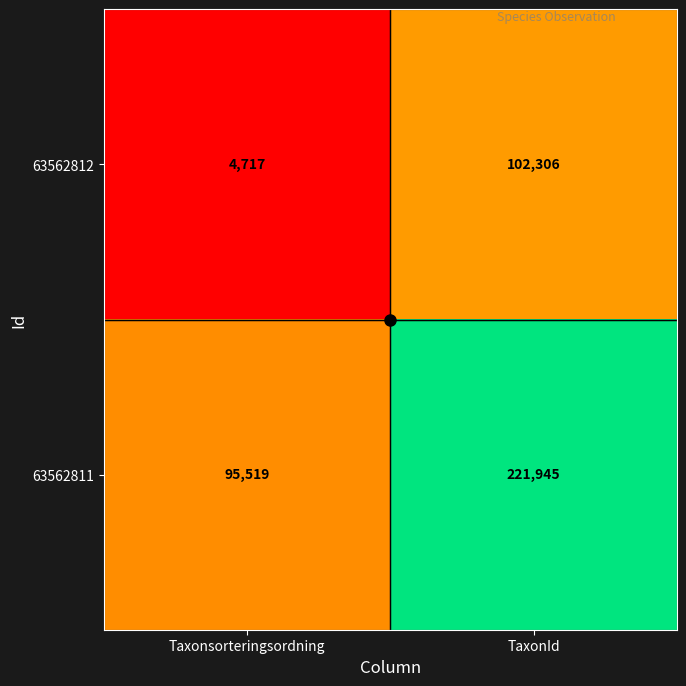

The value of 63562812 at TaxonId is 102306. True or false?

True